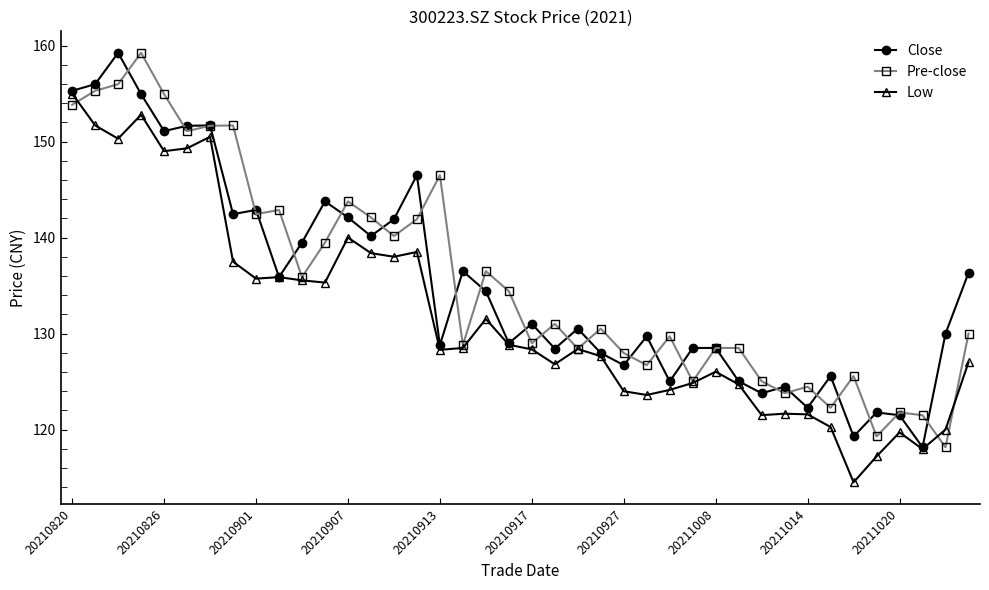

How many interior local peaks does the Low series have?

10